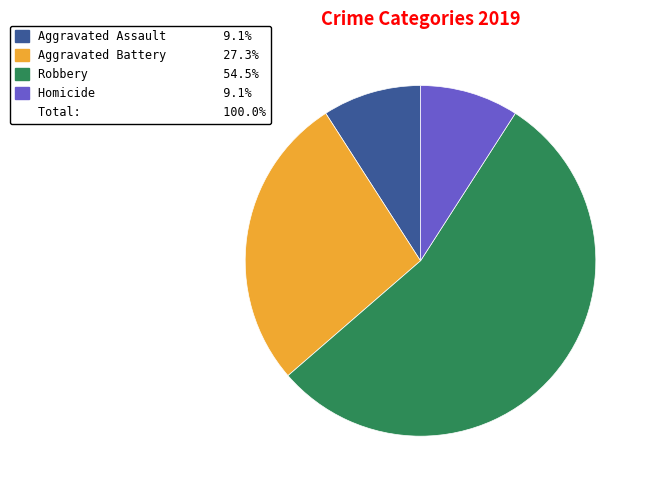

Is there a majority slice in this chart?

Yes